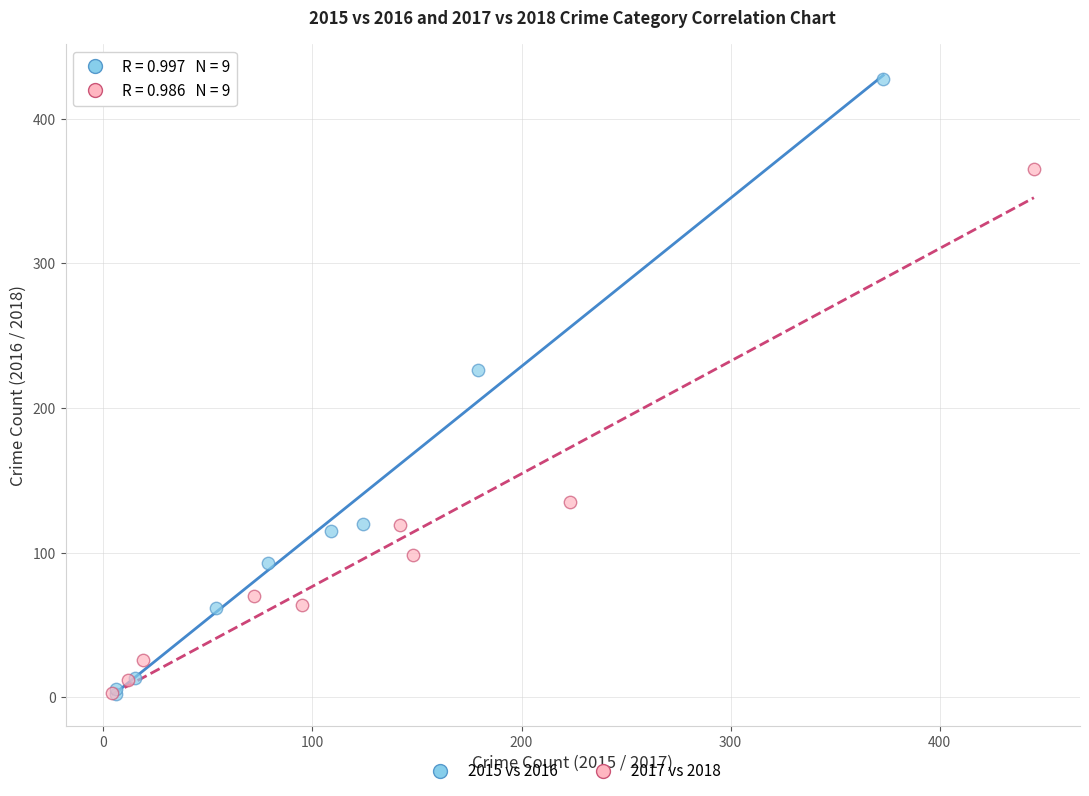

Which series has the largest Y range (max minus min)?

2015 vs 2016